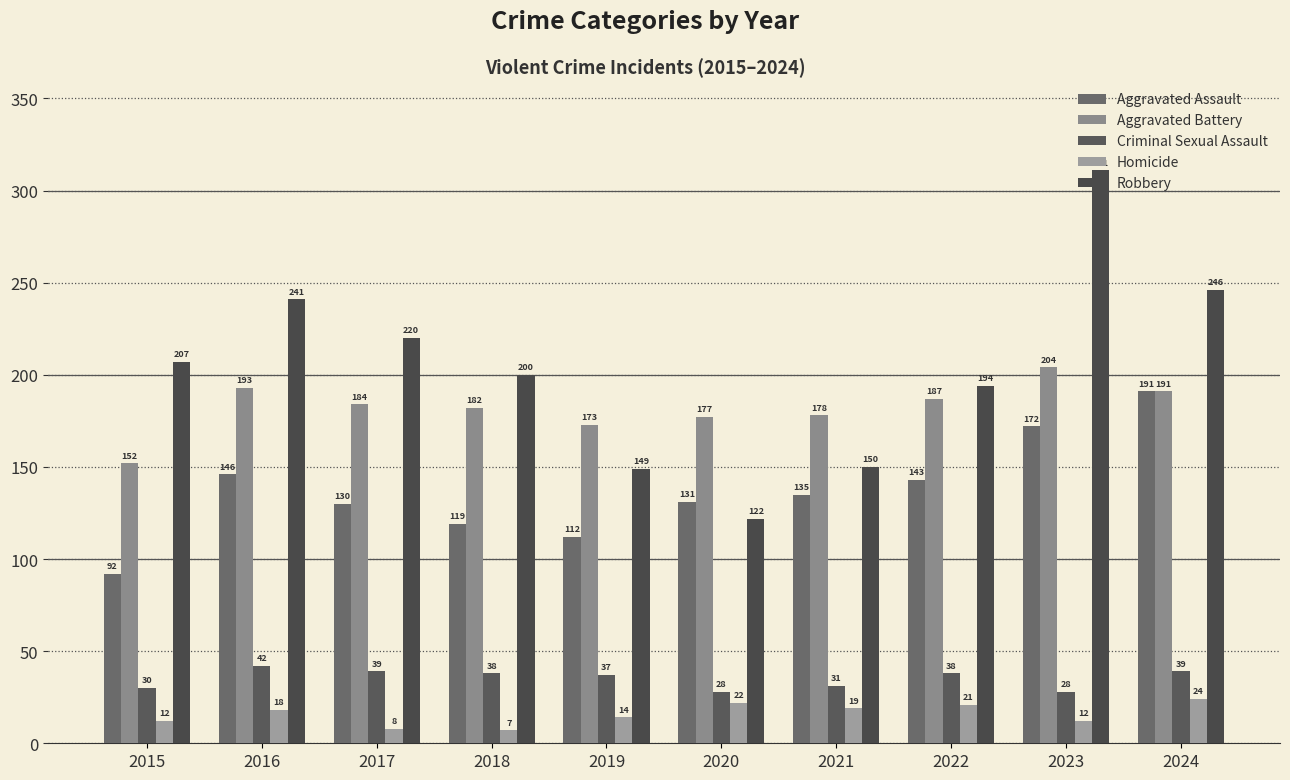

What is the value of the Aggravated Battery bar at the 1st from the left?

152